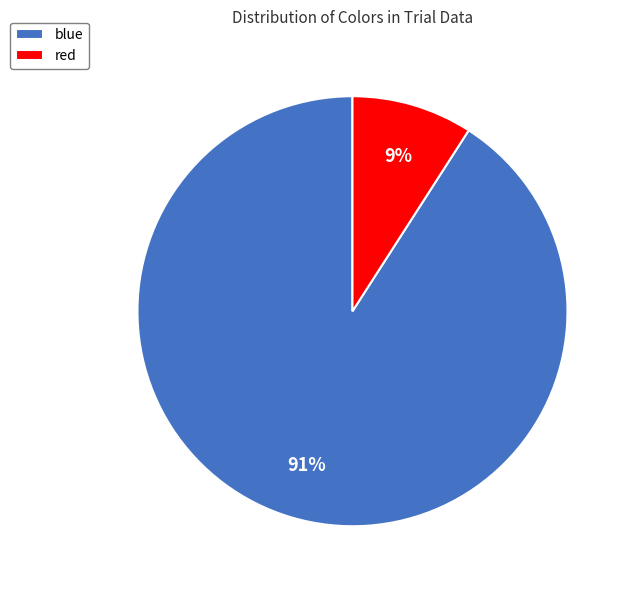

The blue slice represents 91% of the pie. True or false?

True